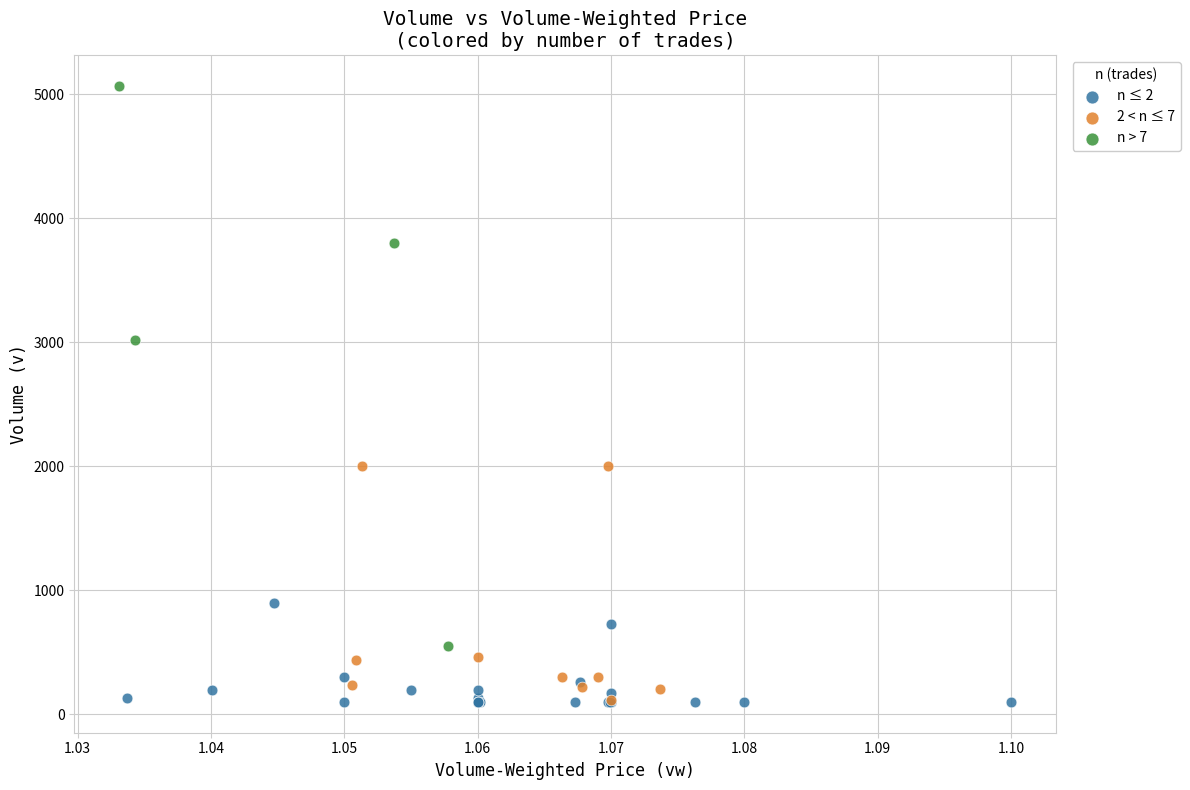

Which series has the widest spread of Y values?

n > 7